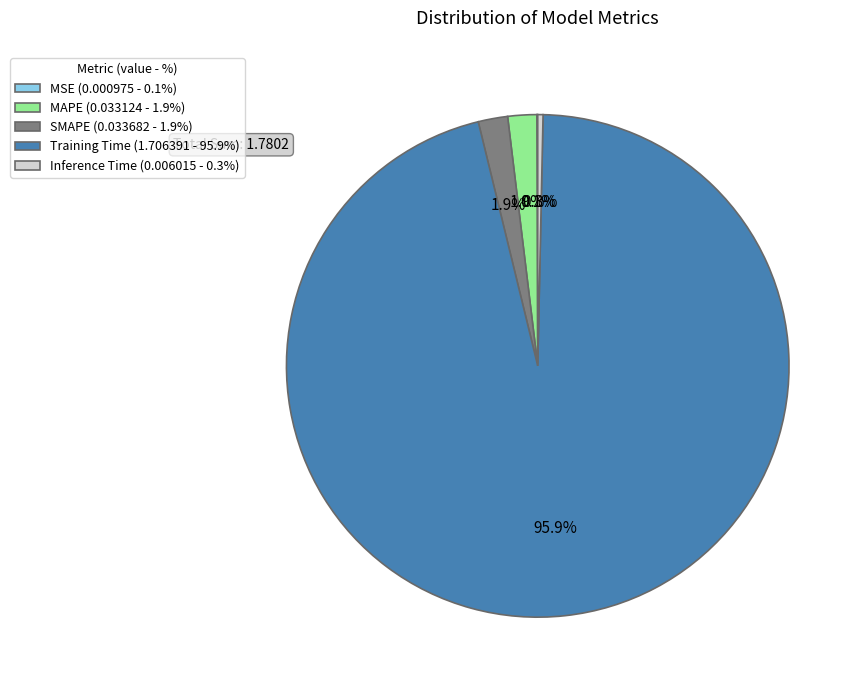

How much of the chart is everything except Inference Time (0.006015 - 0.3%)?

99.7%